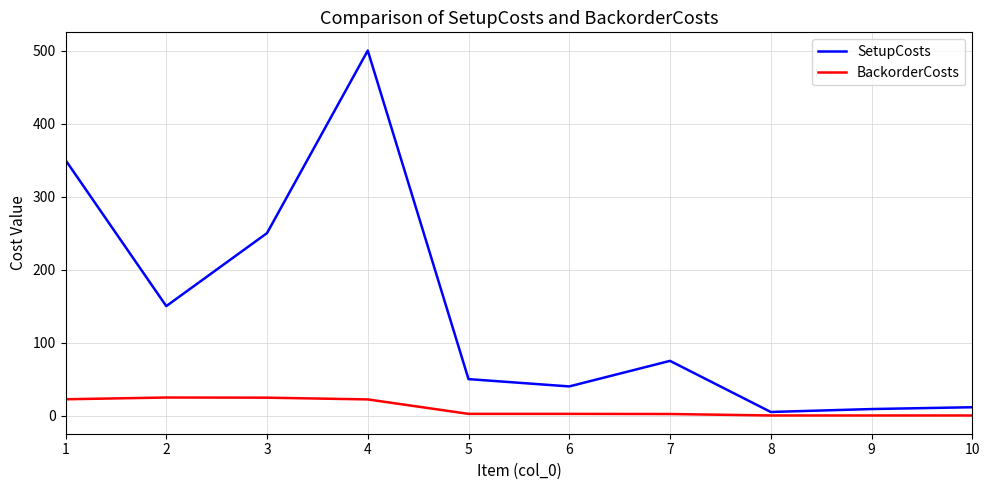

Where does the SetupCosts series first go above 75?

1